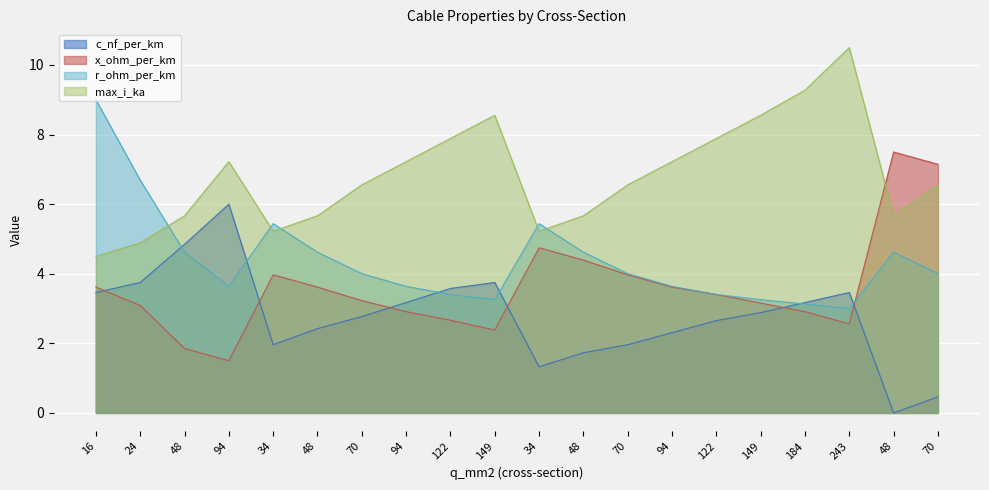

How many interior local peaks does the c_nf_per_km series have?

3